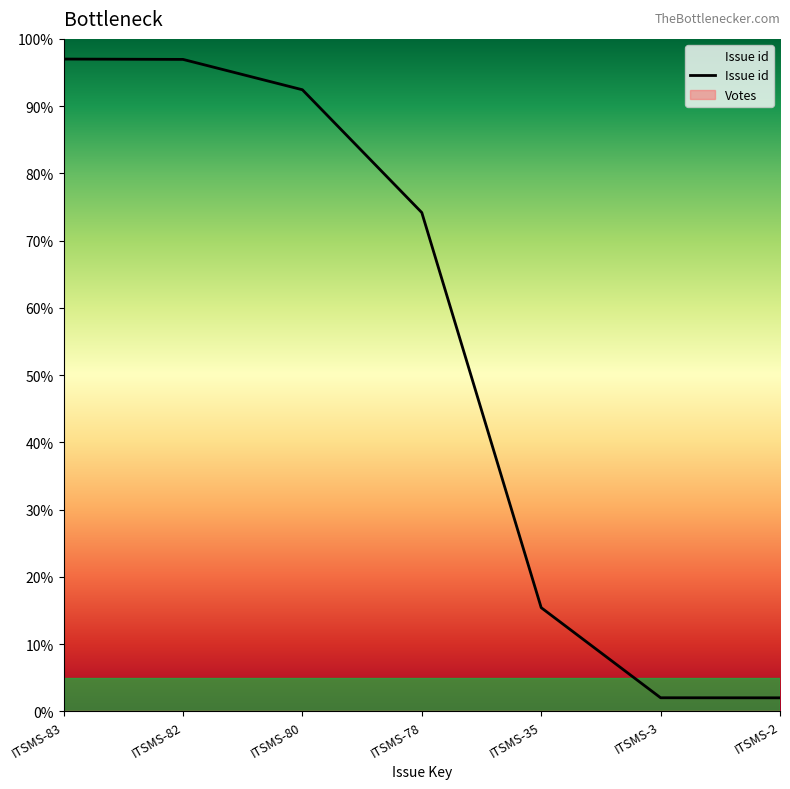

Reading left to right, transcribe all the data shown in this chart.

ITSMS-83=97.0	ITSMS-82=96.9	ITSMS-80=92.4	ITSMS-78=74.2	ITSMS-35=15.4	ITSMS-3=2.0	ITSMS-2=2.0